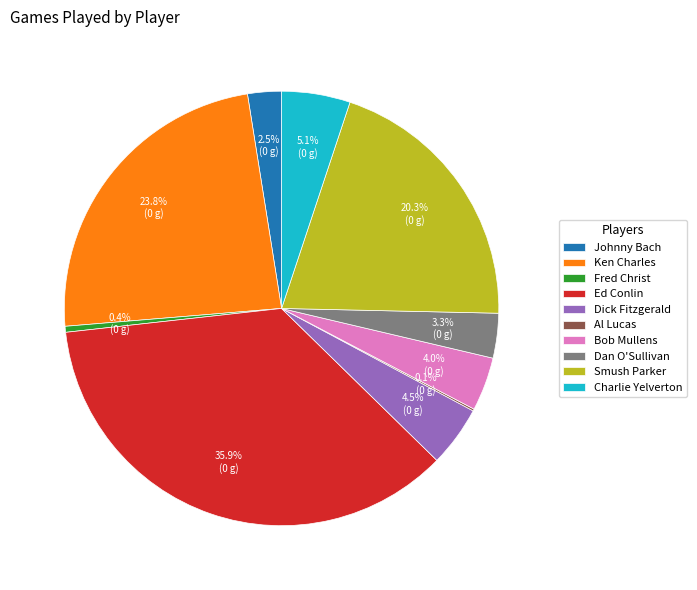

Combined, what portion of the pie is Ken Charles and Fred Christ?

24.2%